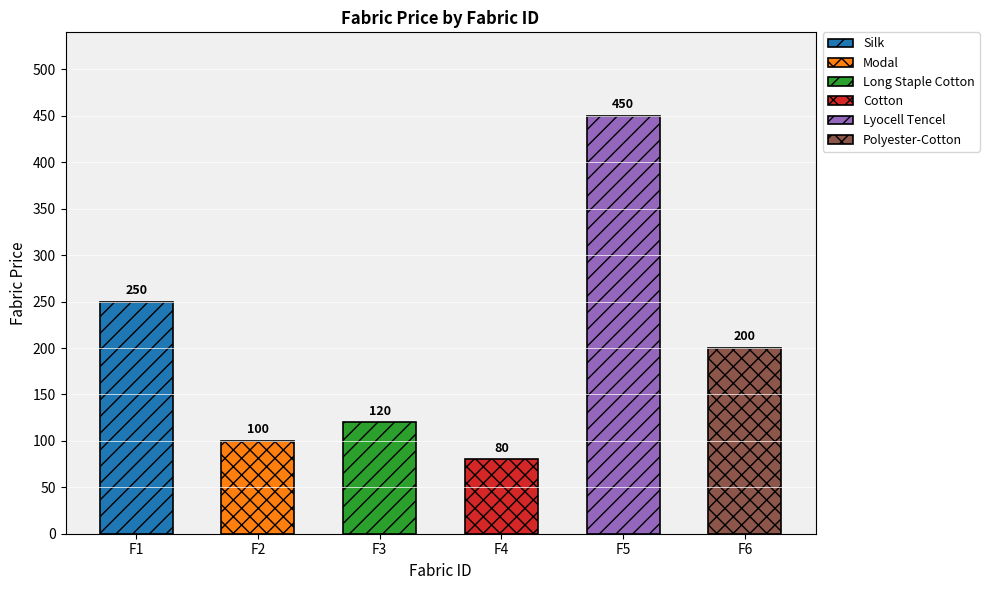

Where is the data nearest to the value 265?

F1